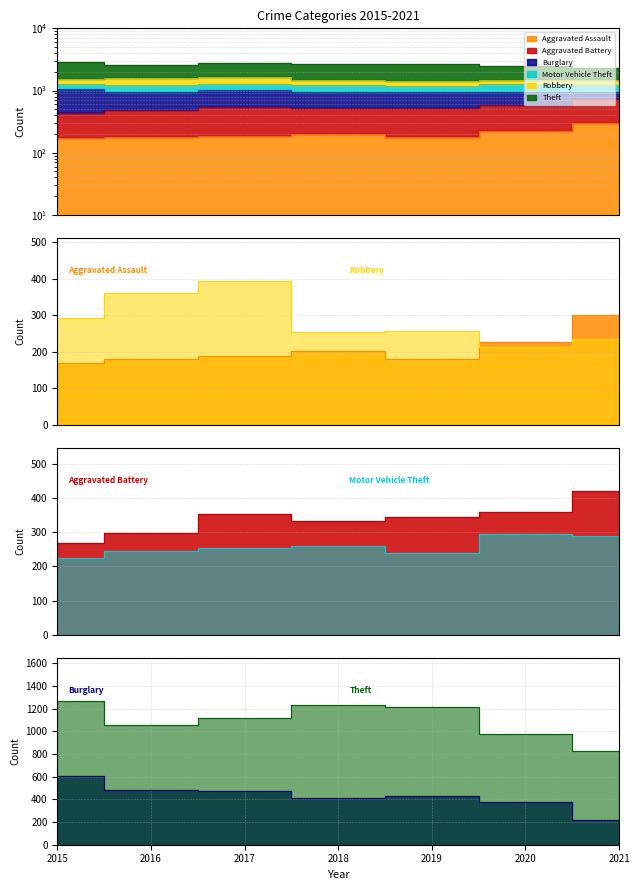

At which category does the chart reach its minimum across all series?

2015